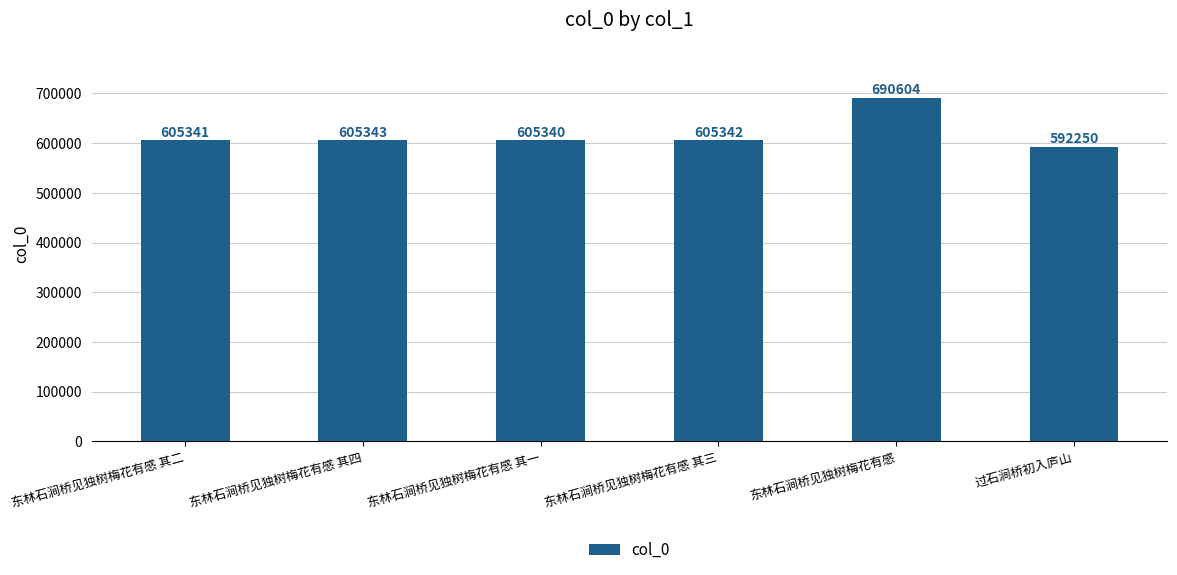

How many categories are shown in the chart?

6